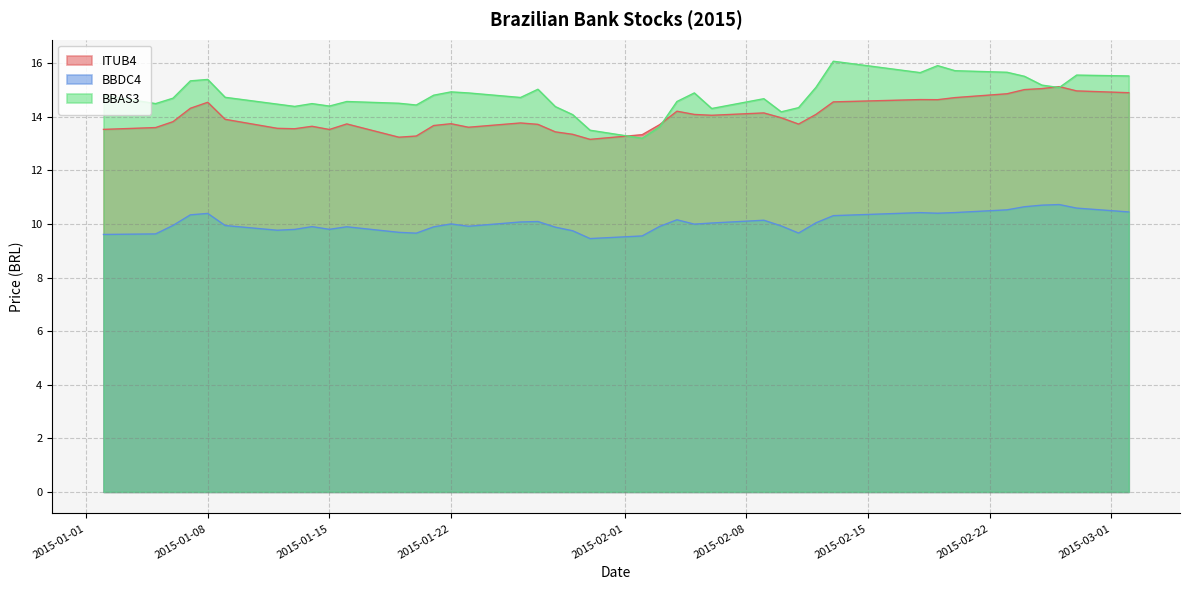

Which series has the largest total across all categories?

BBAS3